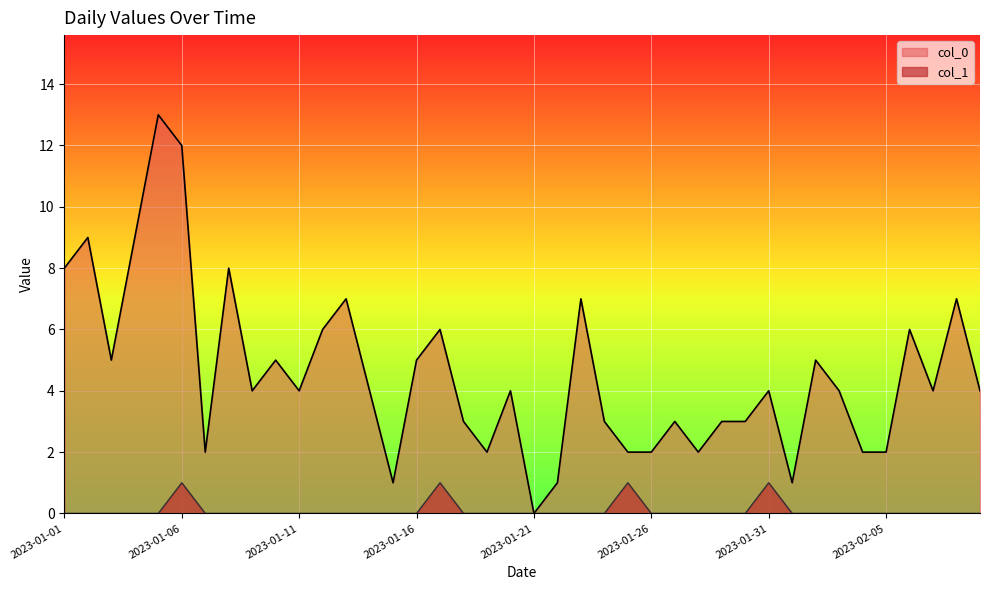

True or false: col_0 has more than 1 interior local peaks.

True